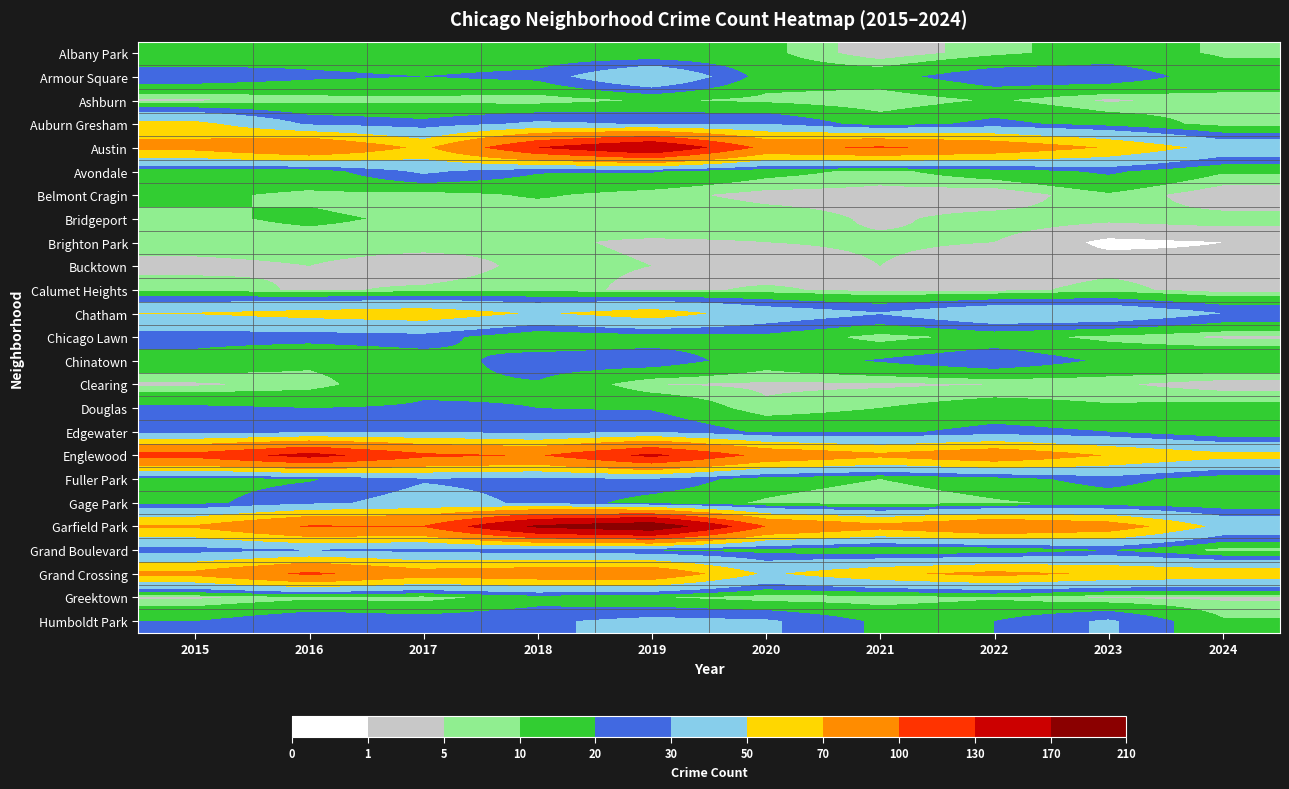

Count the number of categories in the chart.

10